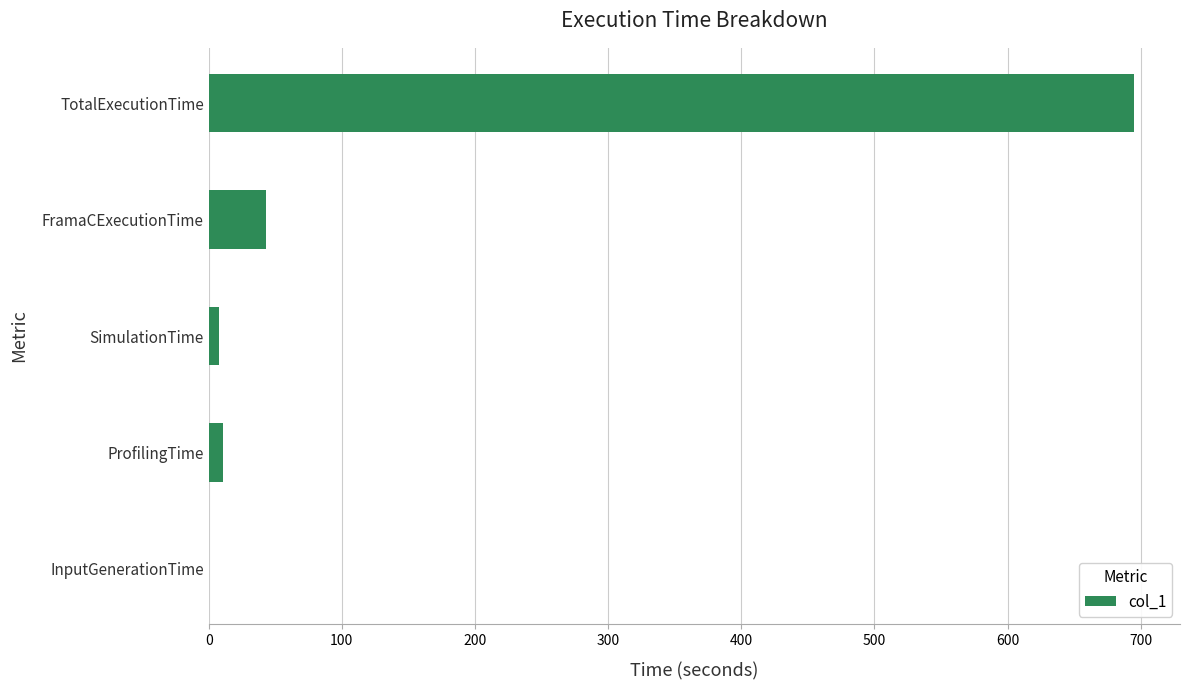

The value at TotalExecutionTime is 408.3. True or false?

False